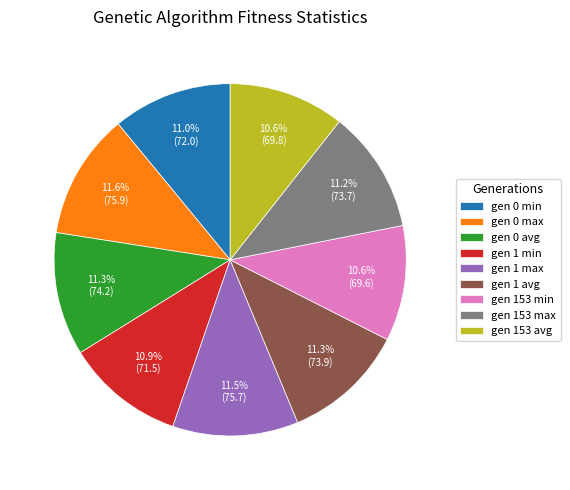

Is there any slice that represents more than half of the pie?

No